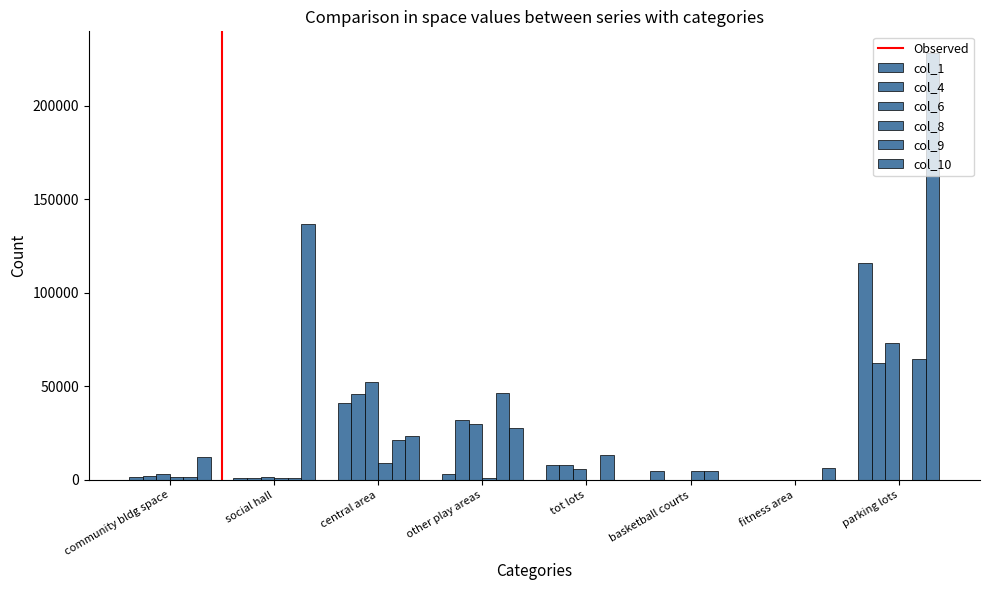

Reading left to right, list all the values displayed in this chart.

col_1: 1546	950	41000	3000	8188	5000	0	115655
col_4: 2348	1204	45900	32000	8188	0	0	62250
col_6: 3225	1560	52425	30000	6141	0	0	73000
col_8: 1450	1152	9000	1200	0	5000	0	0
col_9: 1472	945	21600	46500	13297	5000	0	64545
col_10: 12200	136600	23740	27644	0	0	6358	228227